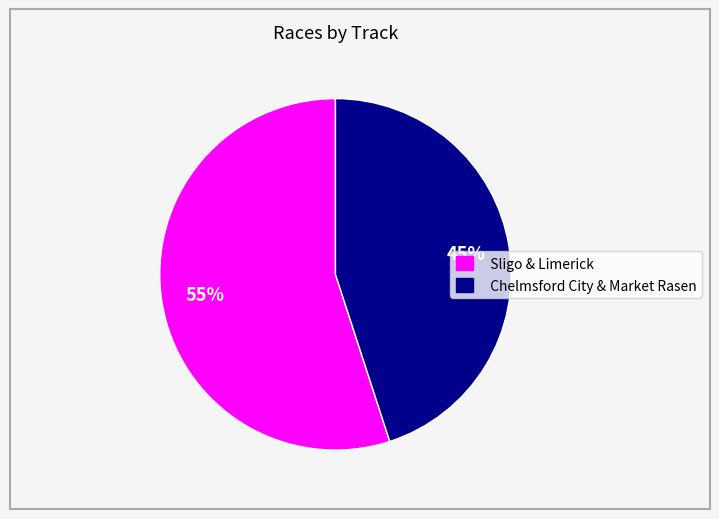

Count the number of slices in the pie.

2